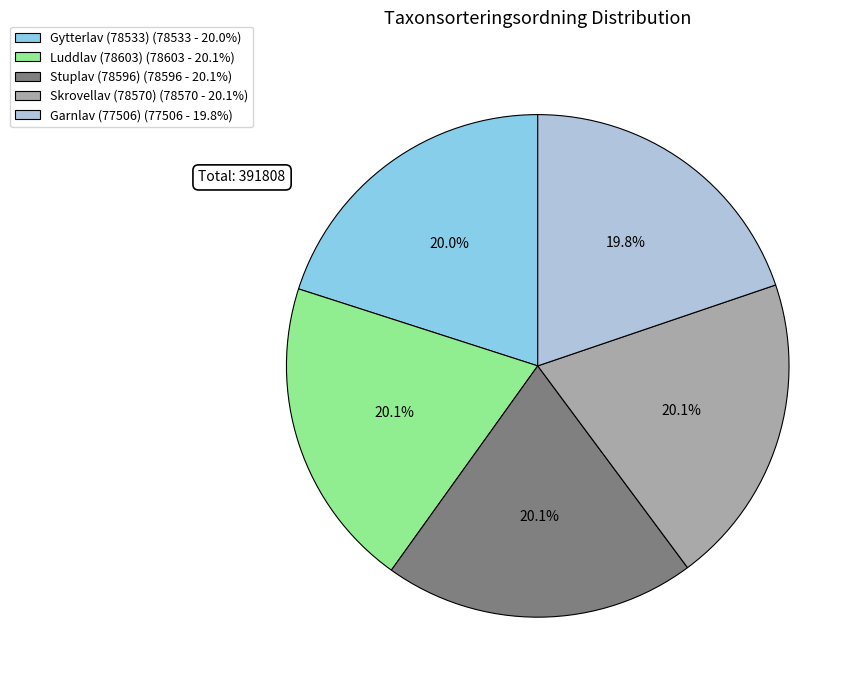

Do Garnlav (77506) and Luddlav (78603) together represent more than half of the pie?

No